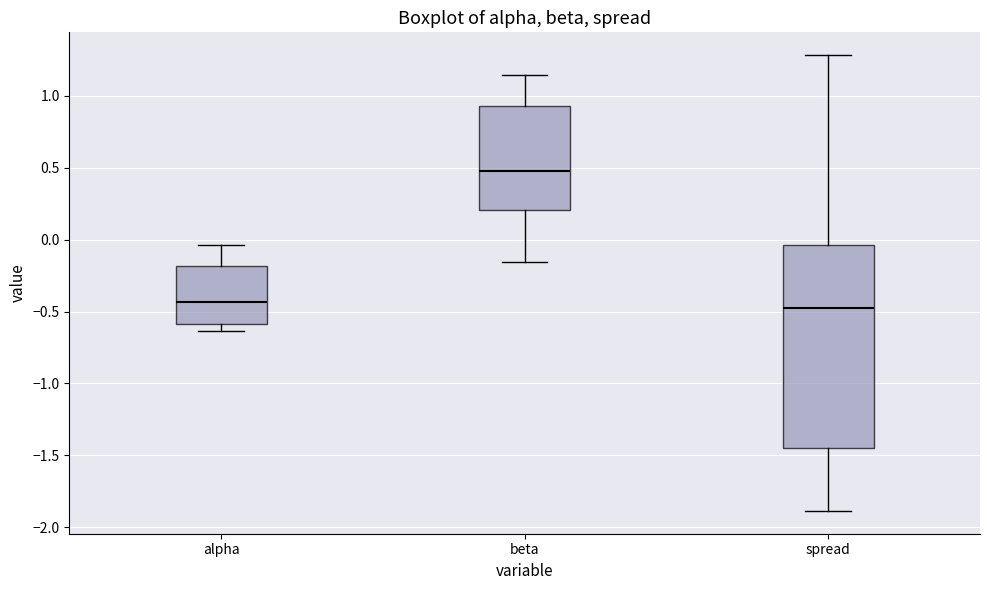

Which box is the tallest, from its lower edge to its upper edge?

spread